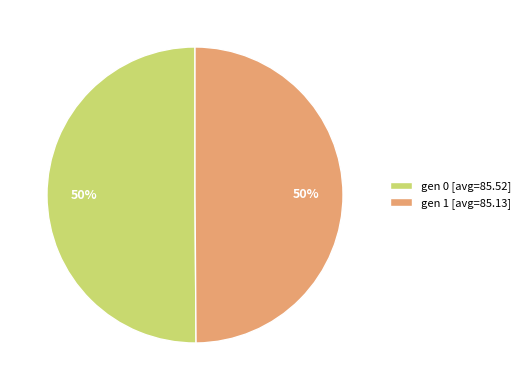

How many slices are in this pie chart?

2